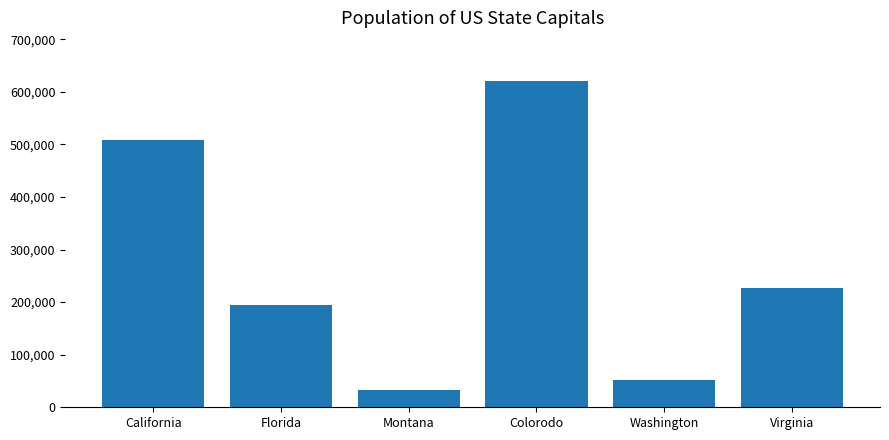

List the labels in order of value, largest first.

Colorodo, California, Virginia, Florida, Washington, Montana